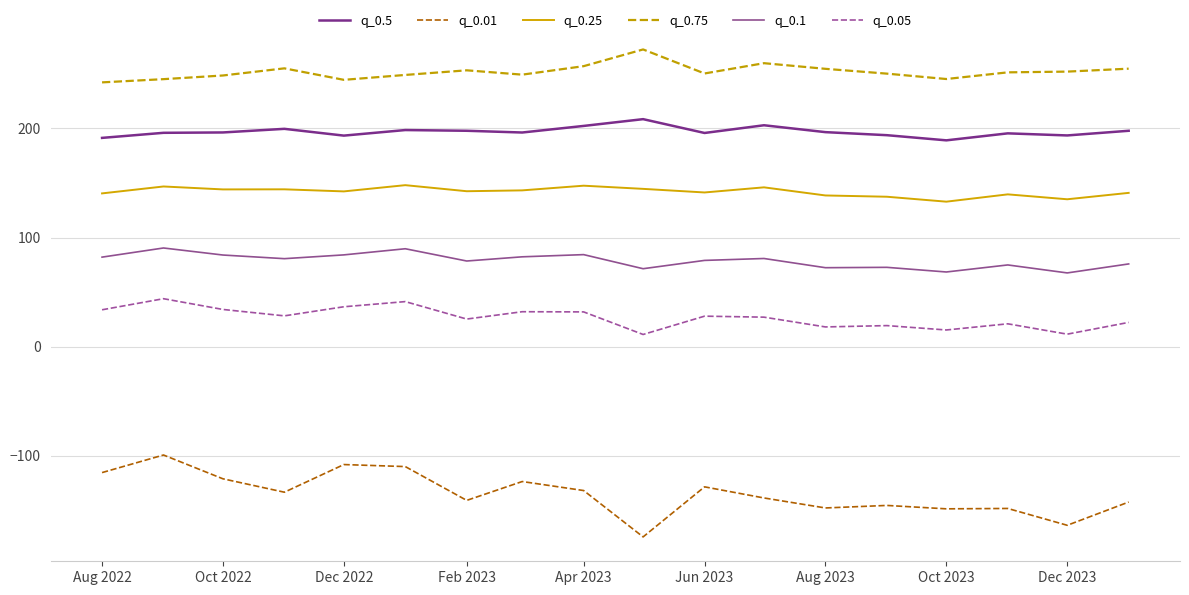

What is the maximum value shown in the chart?

272.3